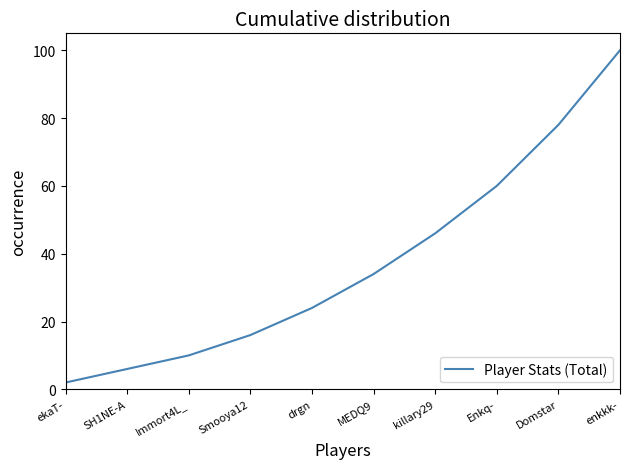

What is the sum of all values?

376